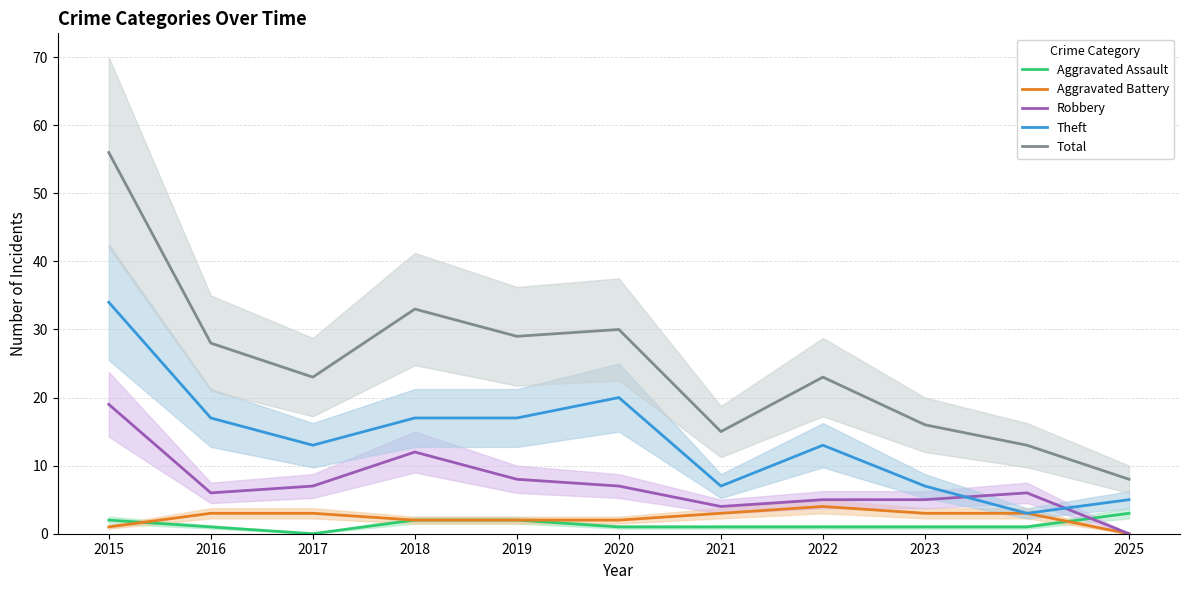

What is the maximum value for Robbery?

19